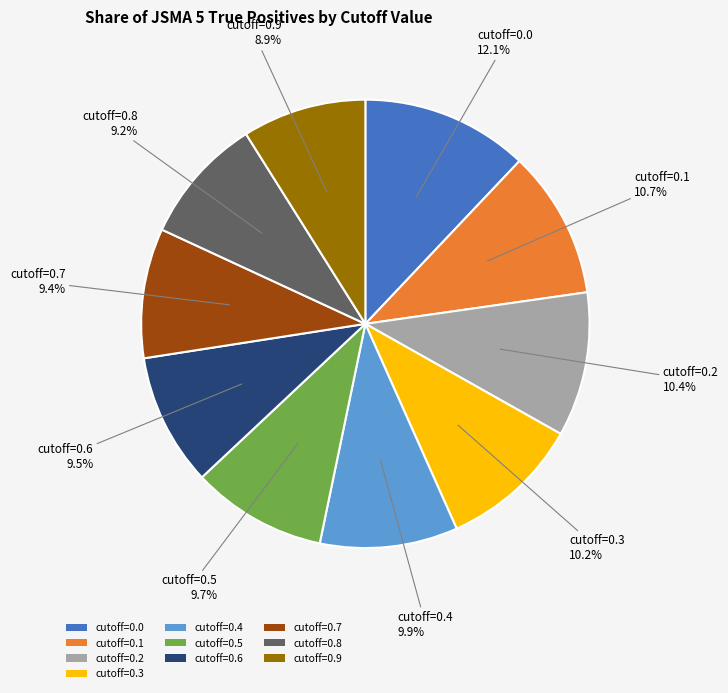

Which has a higher value, cutoff=0.3 or cutoff=0.6?

cutoff=0.3